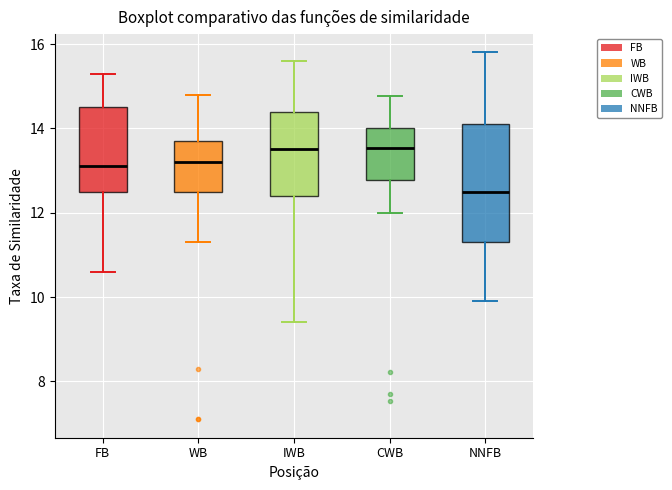

Where does the upper whisker of the box for WB end on the y-axis? The values are not printed on the chart, so give them approximately, as read against the axis.

14.8